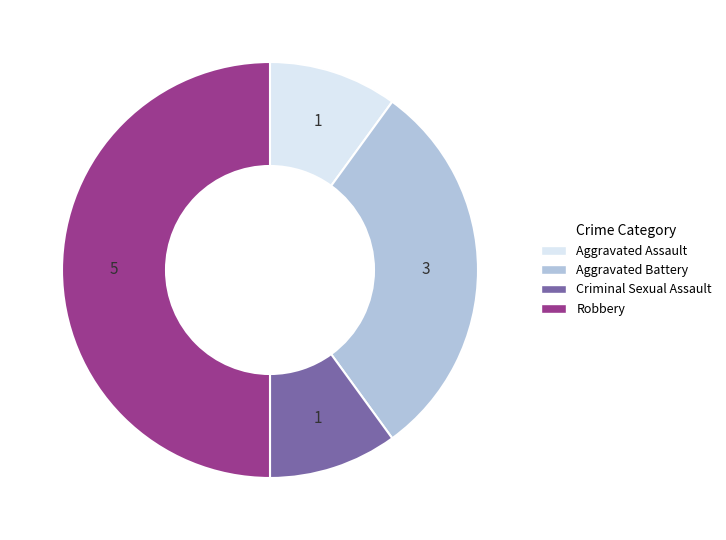

Which slice is the largest?

Robbery